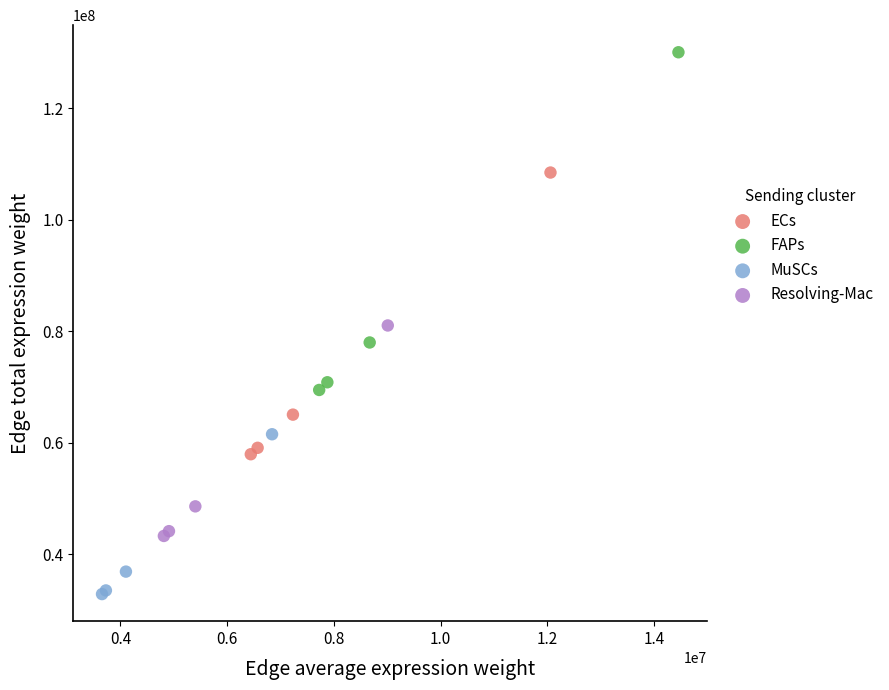

Which series reaches the minimum Y coordinate?

MuSCs